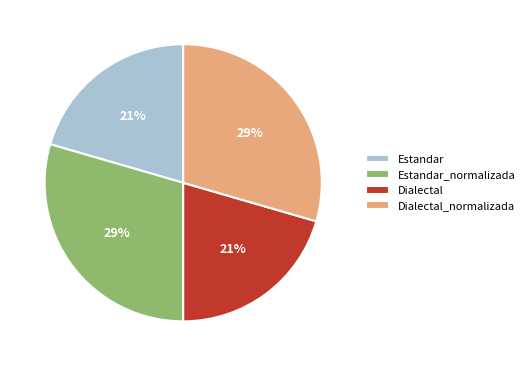

To the nearest percent, what is the combined percentage of Dialectal and Dialectal_normalizada?

50%